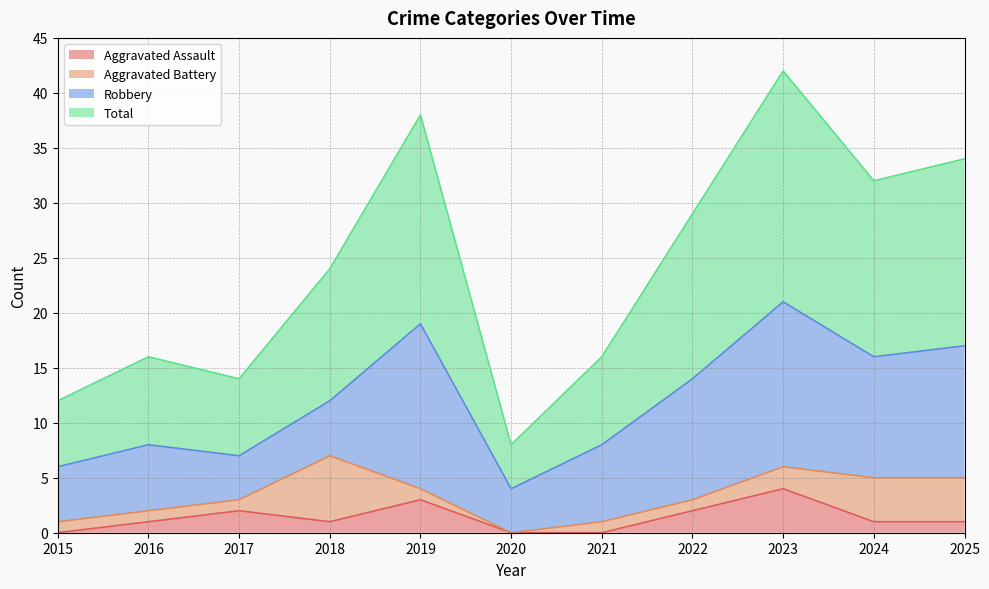

What are all the series names shown in the legend?

Aggravated Assault, Aggravated Battery, Robbery, Total